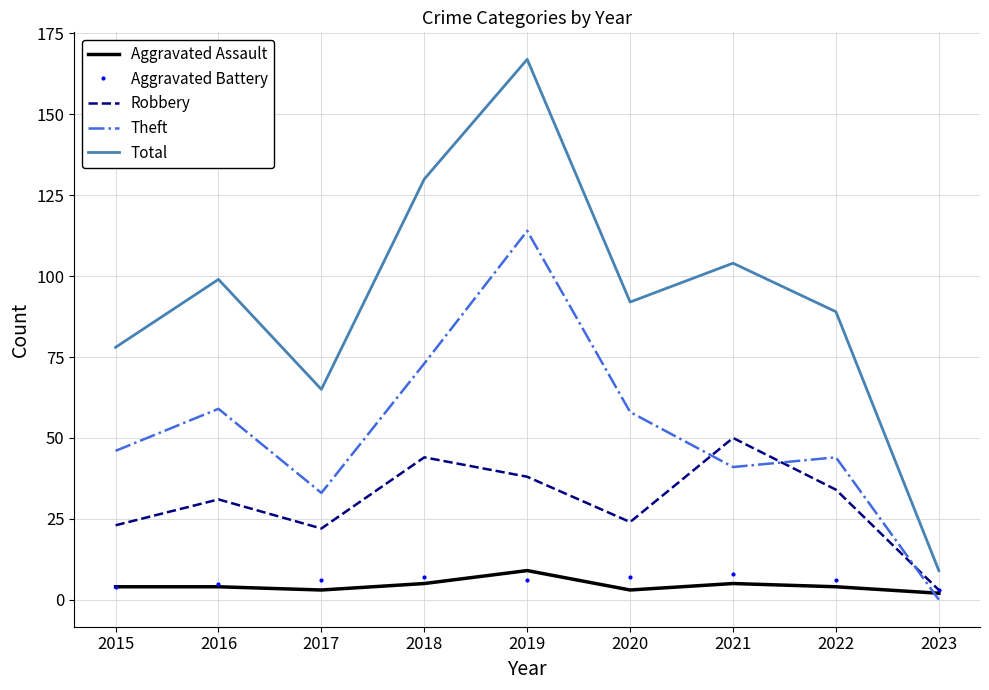

Which series has the largest total across all categories?

Total